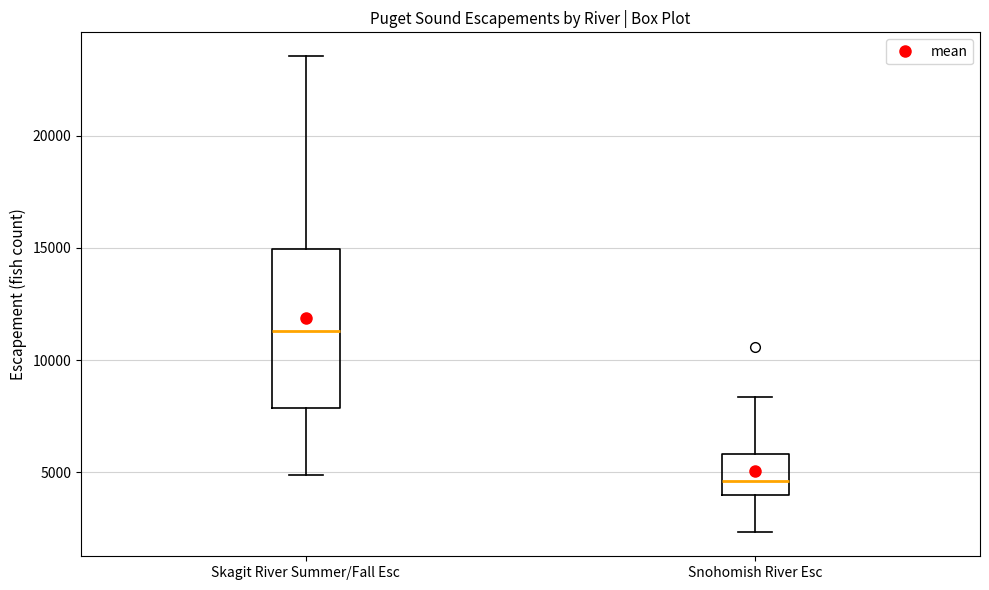

Which box has the highest median line?

Skagit River Summer/Fall Esc